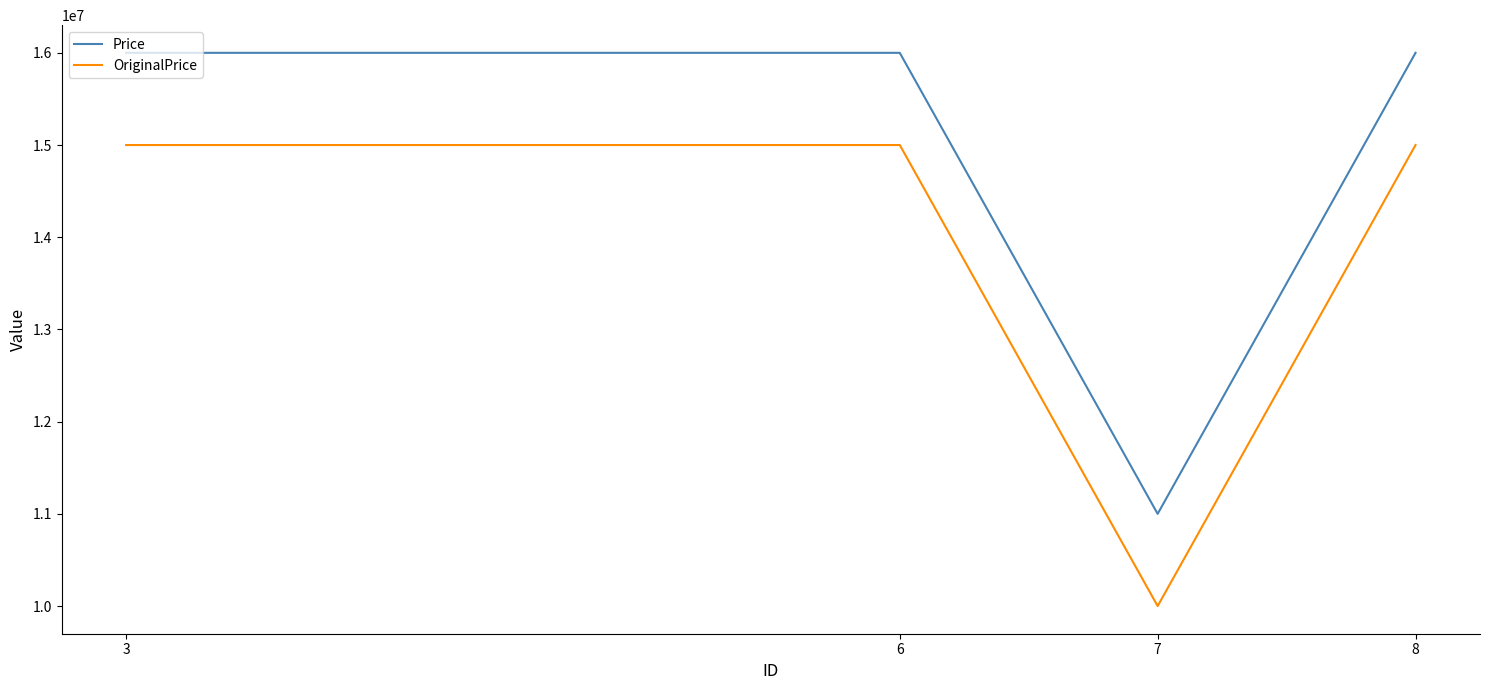

The value of OriginalPrice at 8 is 15000000. True or false?

True